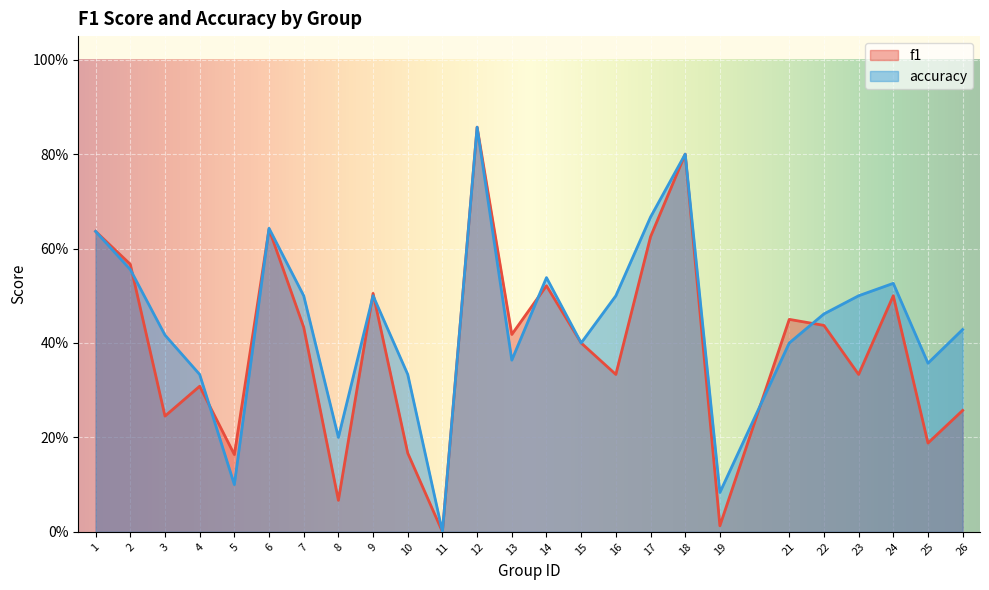

At which category is the sum across all series the highest?

12